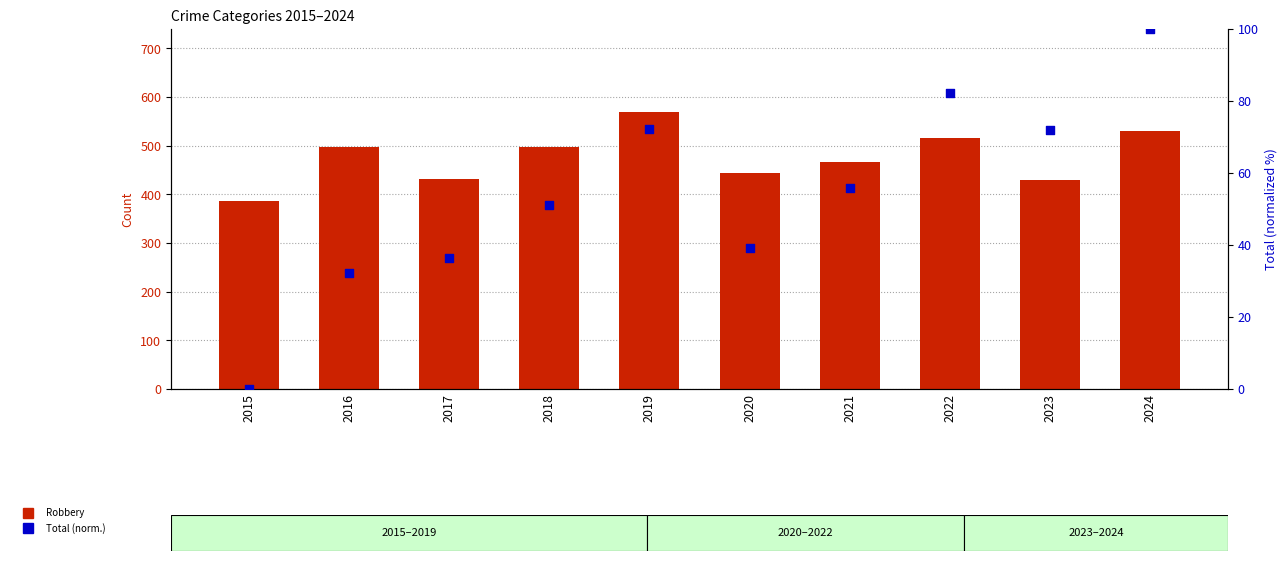

Is the value of Robbery at 2015 greater than the value of Total (normalized) at 2017?

Yes